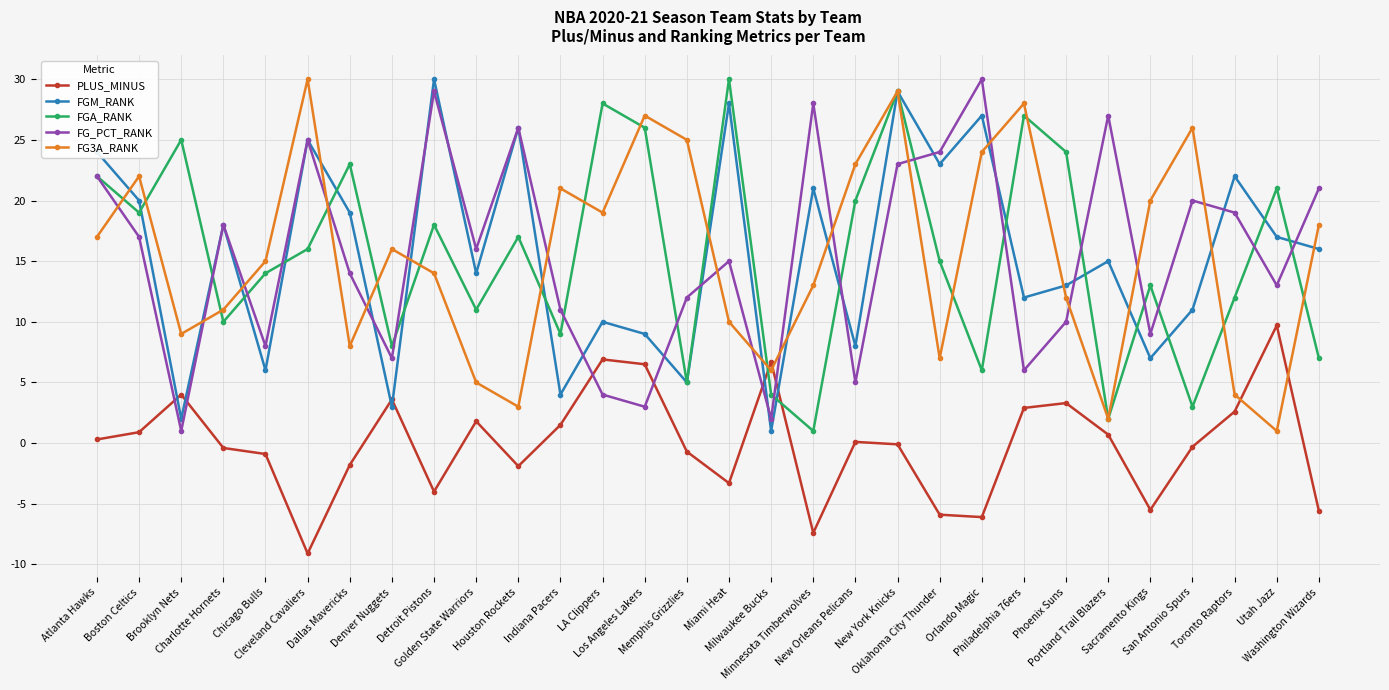

How many times do FGA_RANK and PLUS_MINUS cross each other?

2